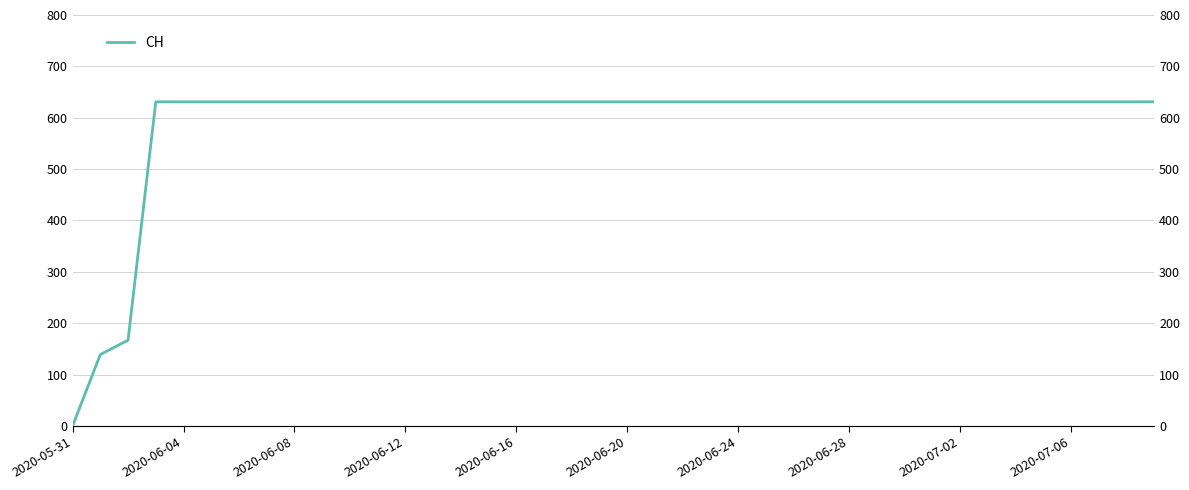

True or false: there are more than 1 points higher than both neighbors.

False